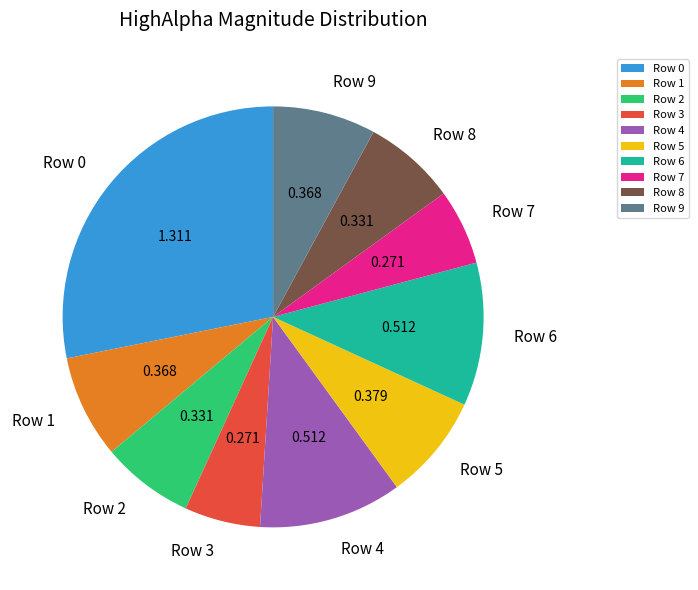

Does Row 9 represent more than half of the total?

No